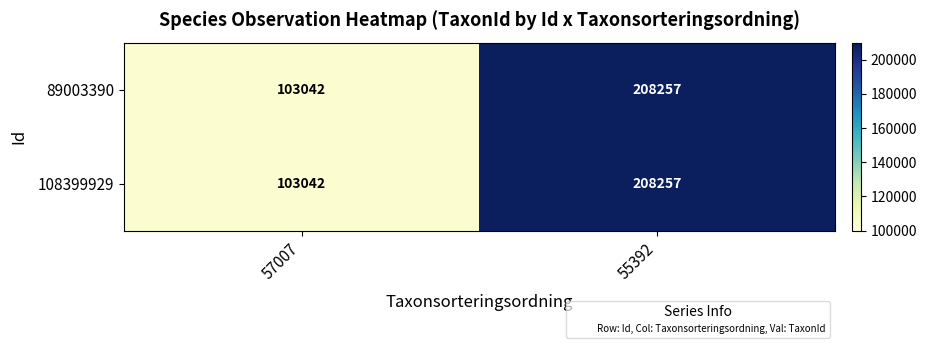

Which label corresponds to the largest value in the chart?

55392